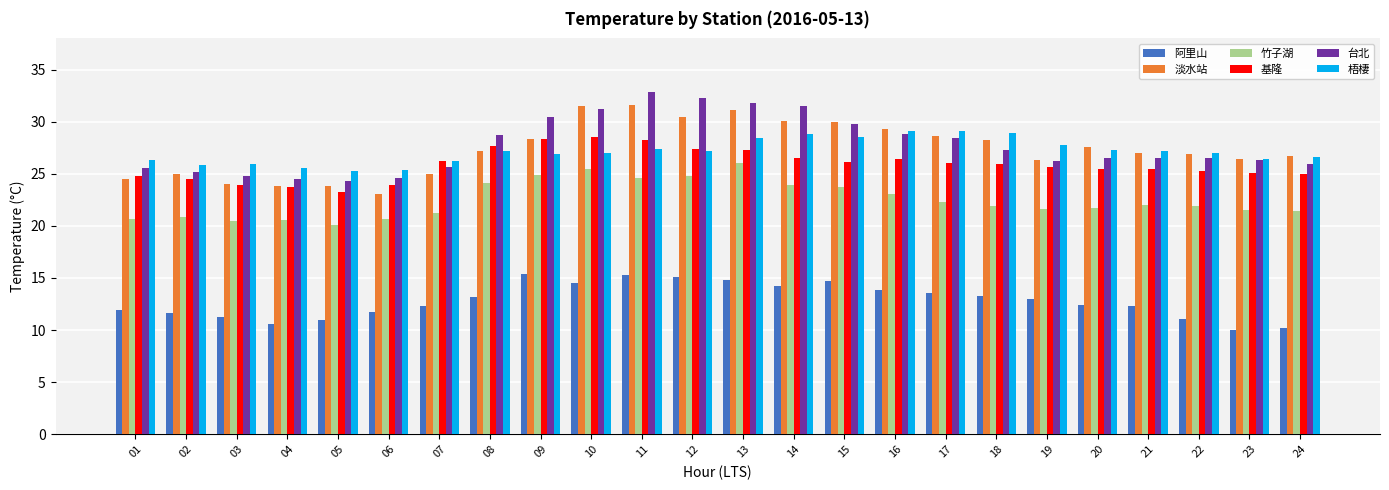

Is it true that 淡水站 equals 40.1 at 04?

False